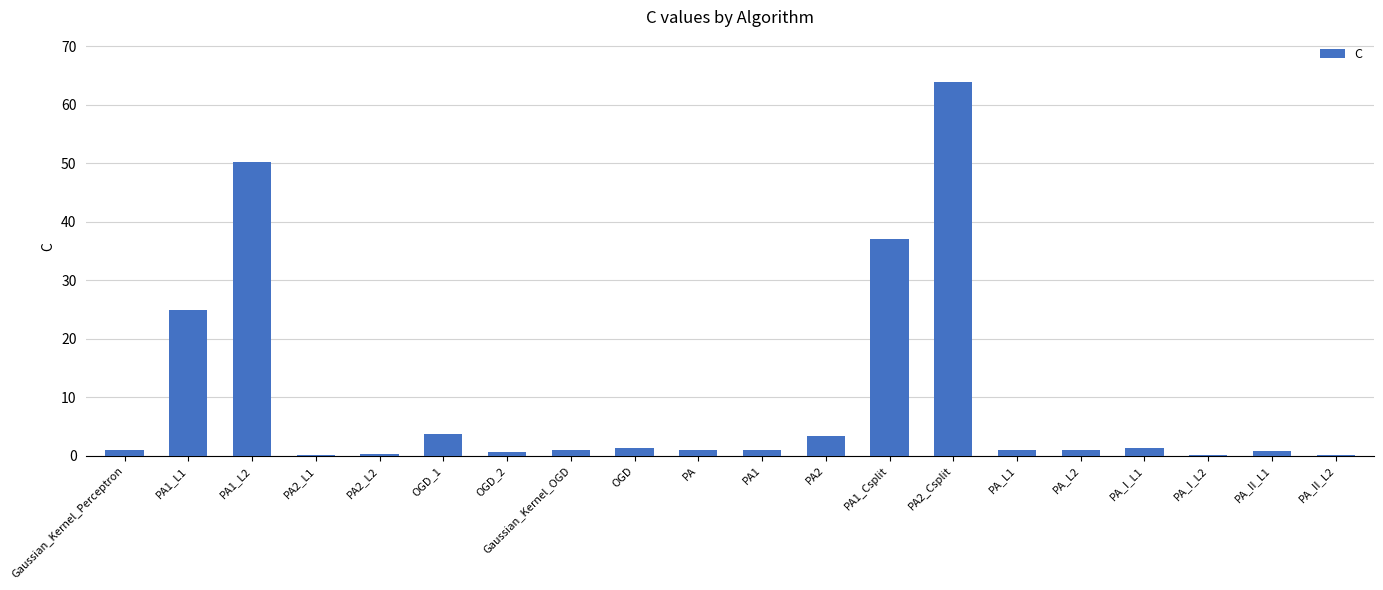

The chart shows a value of 3.4 at PA2. True or false?

True